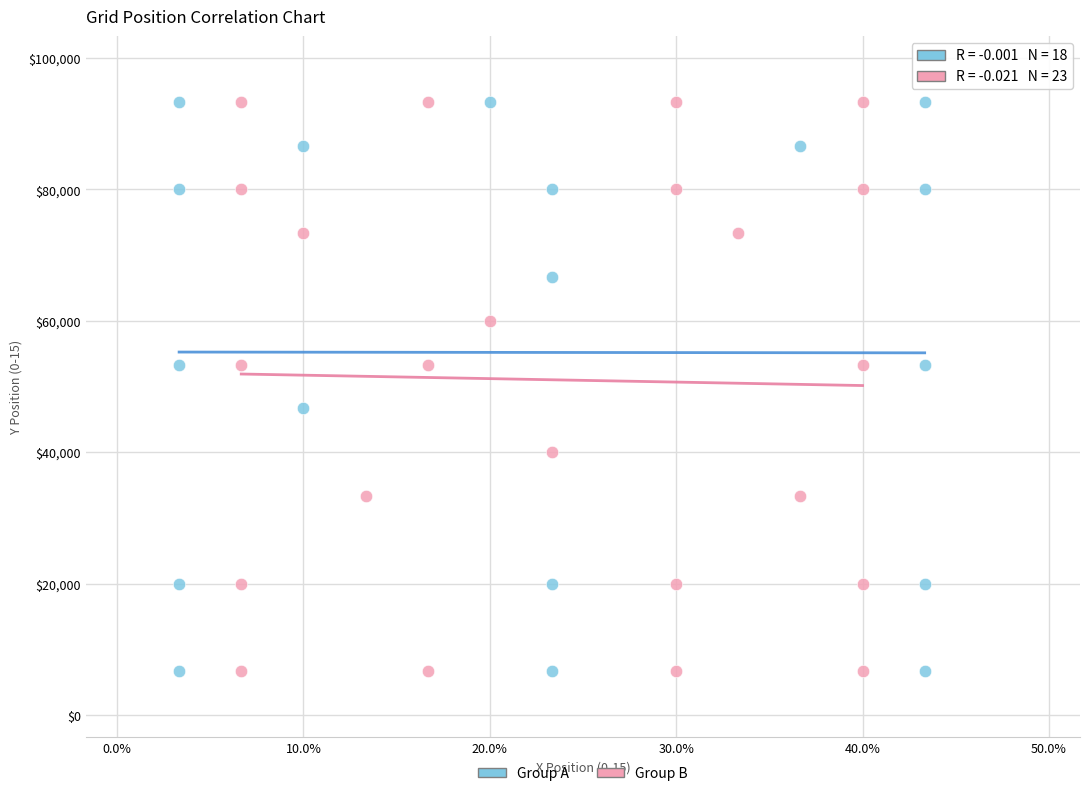

What are all the series names shown in the legend?

Group A, Group B